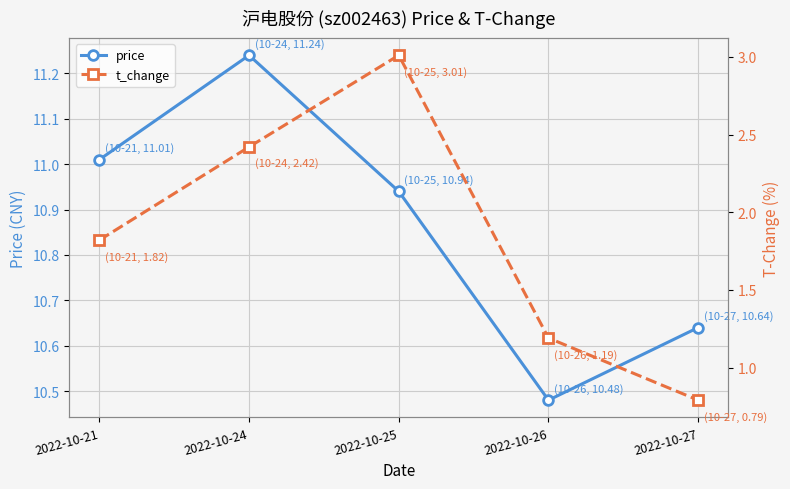

What is the total value across all series at 2022-10-26?

11.7